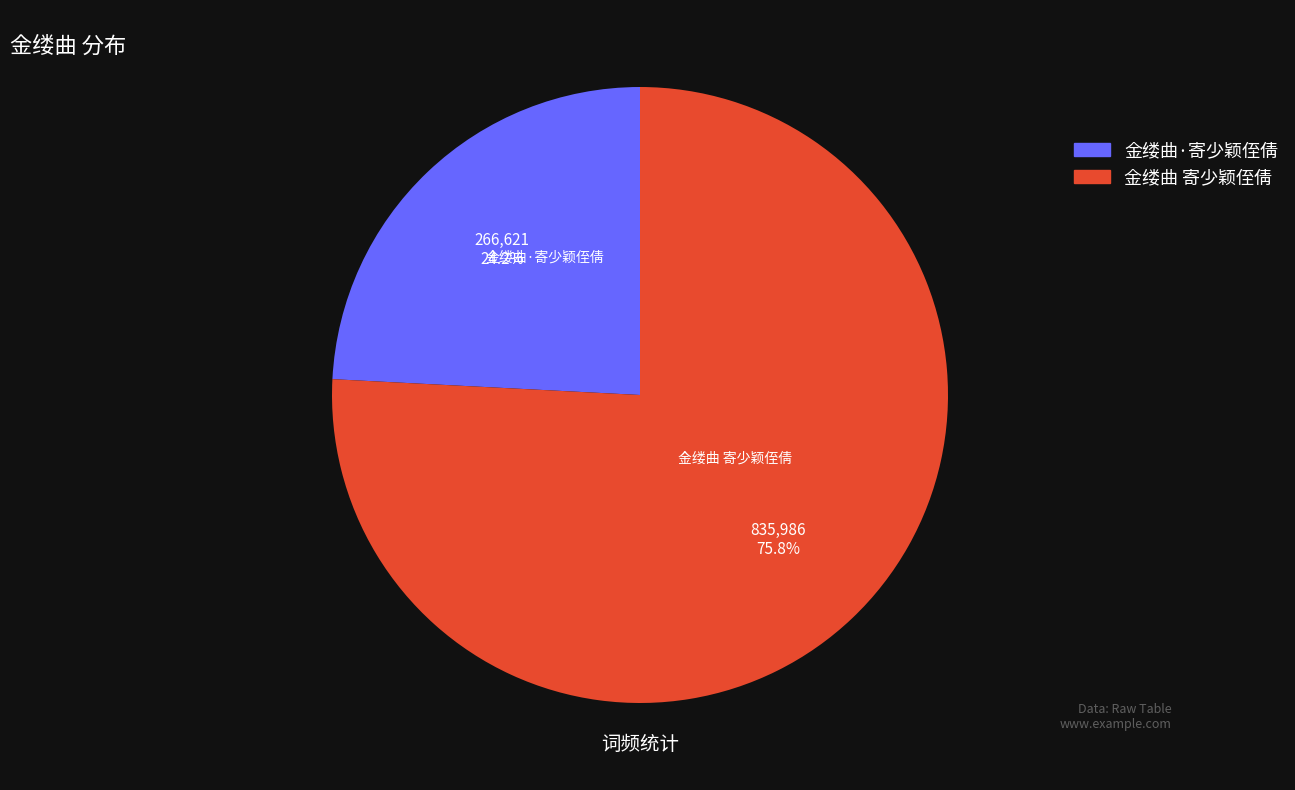

How many slices are in this pie chart?

2